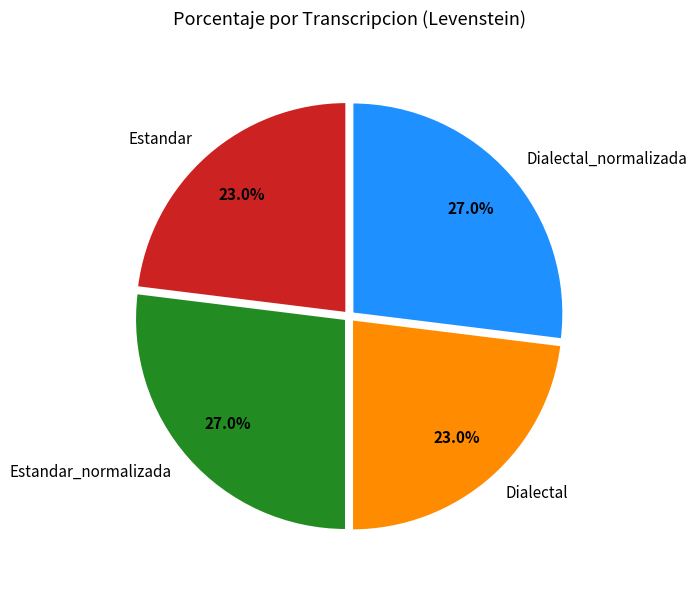

Combined, do Estandar_normalizada and Dialectal_normalizada account for over 50%?

Yes